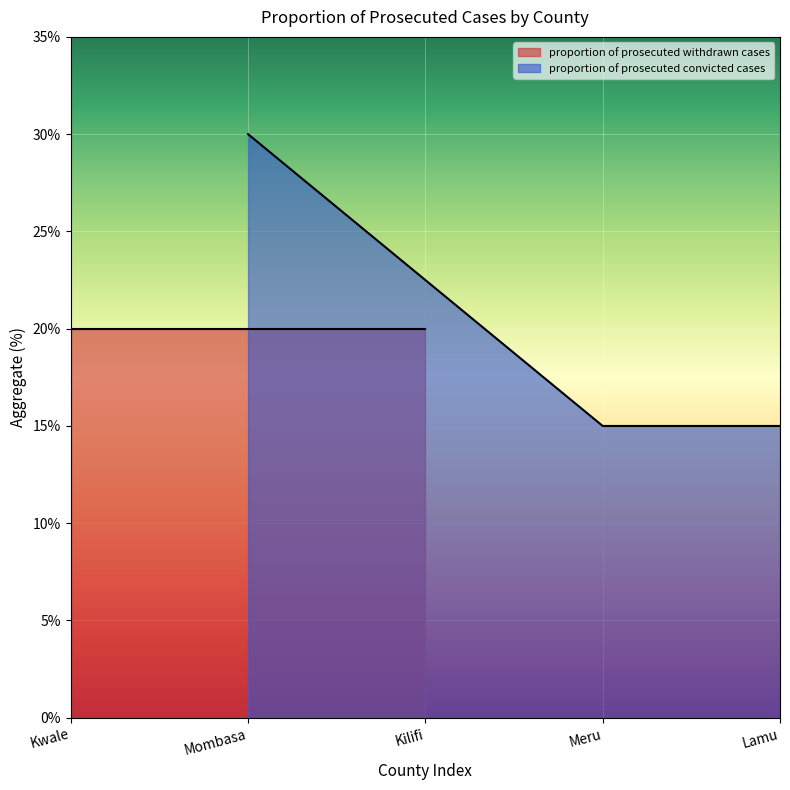

At which label does proportion of prosecuted convicted cases reach its peak?

Mombasa